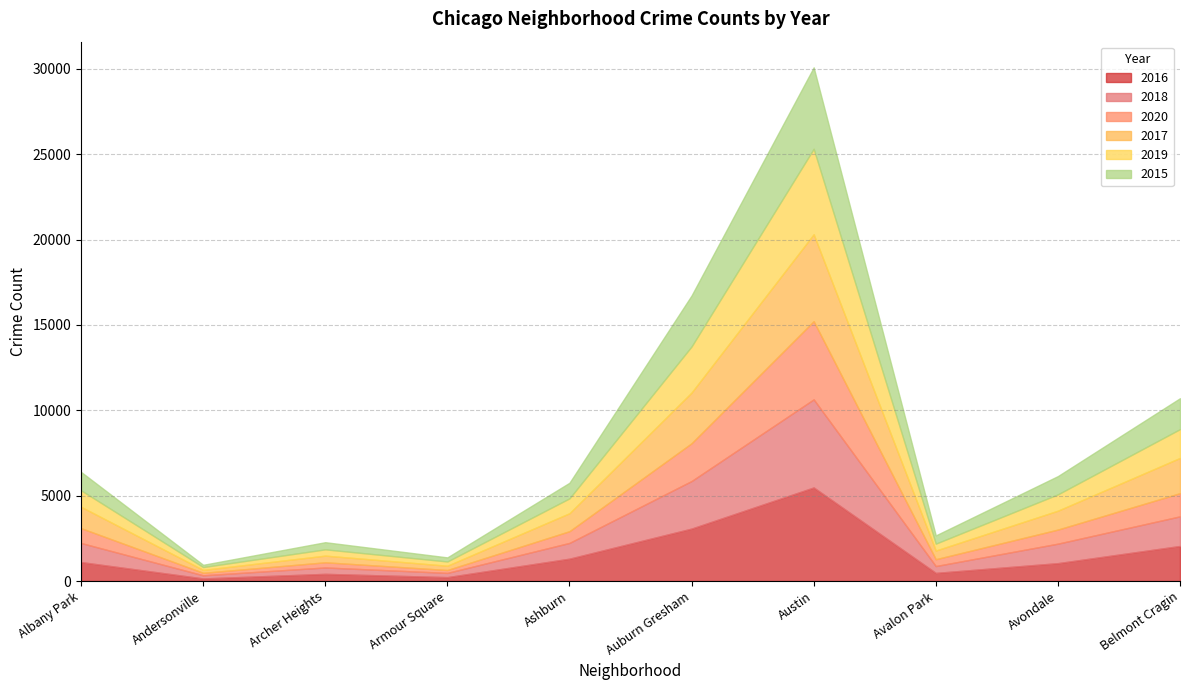

At how many categories does at least one series exceed 4187?

1